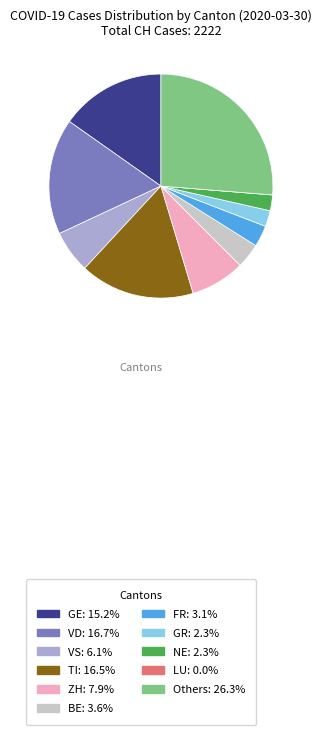

Does BE: 3.6% account for over 50% of the chart?

No